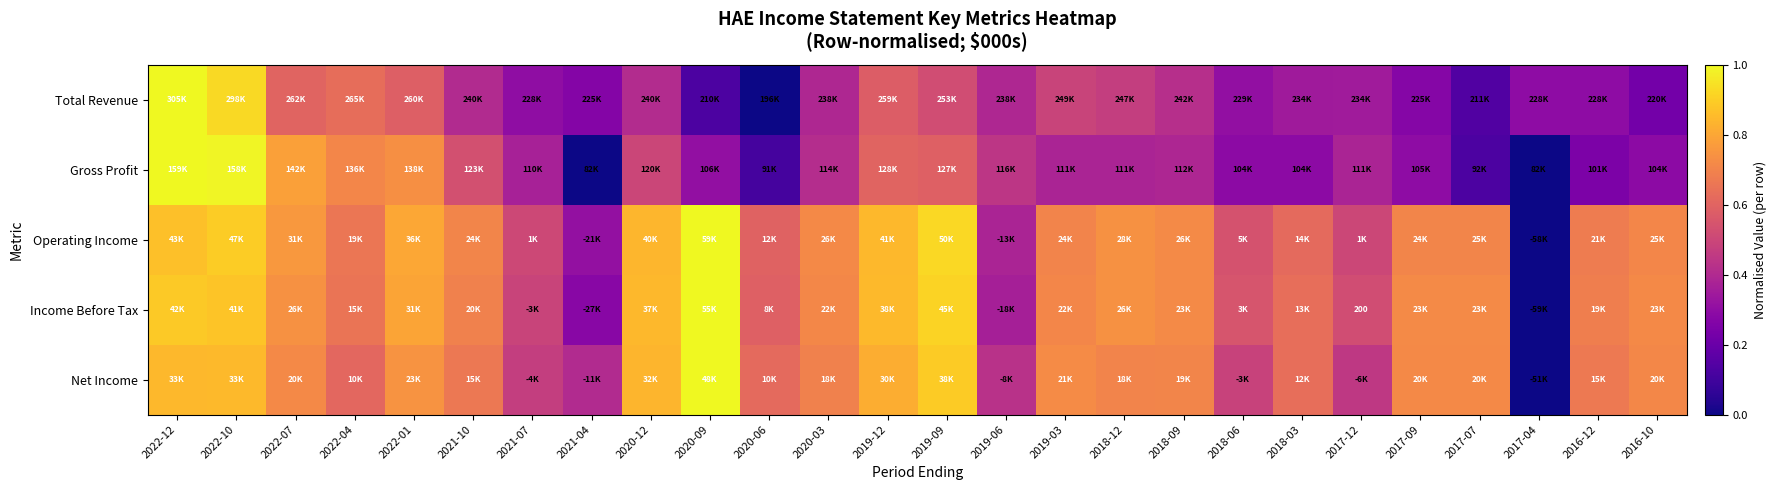

Which category has the lowest value in the Gross Profit series?

2021-04